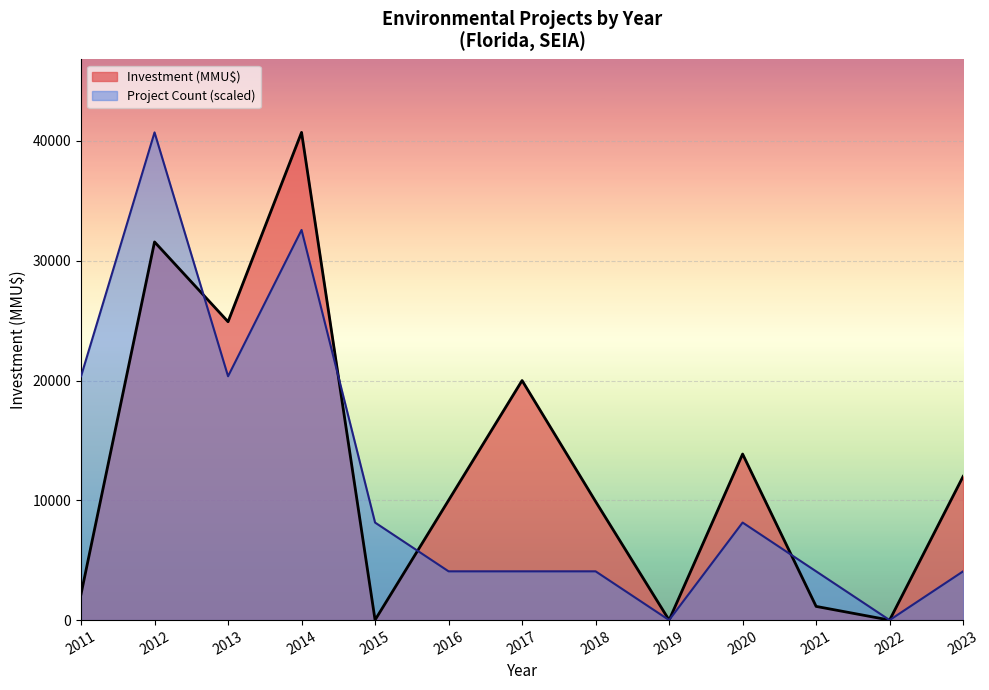

Which series changed the most between 2014 and 2016?

Investment (MMU$)